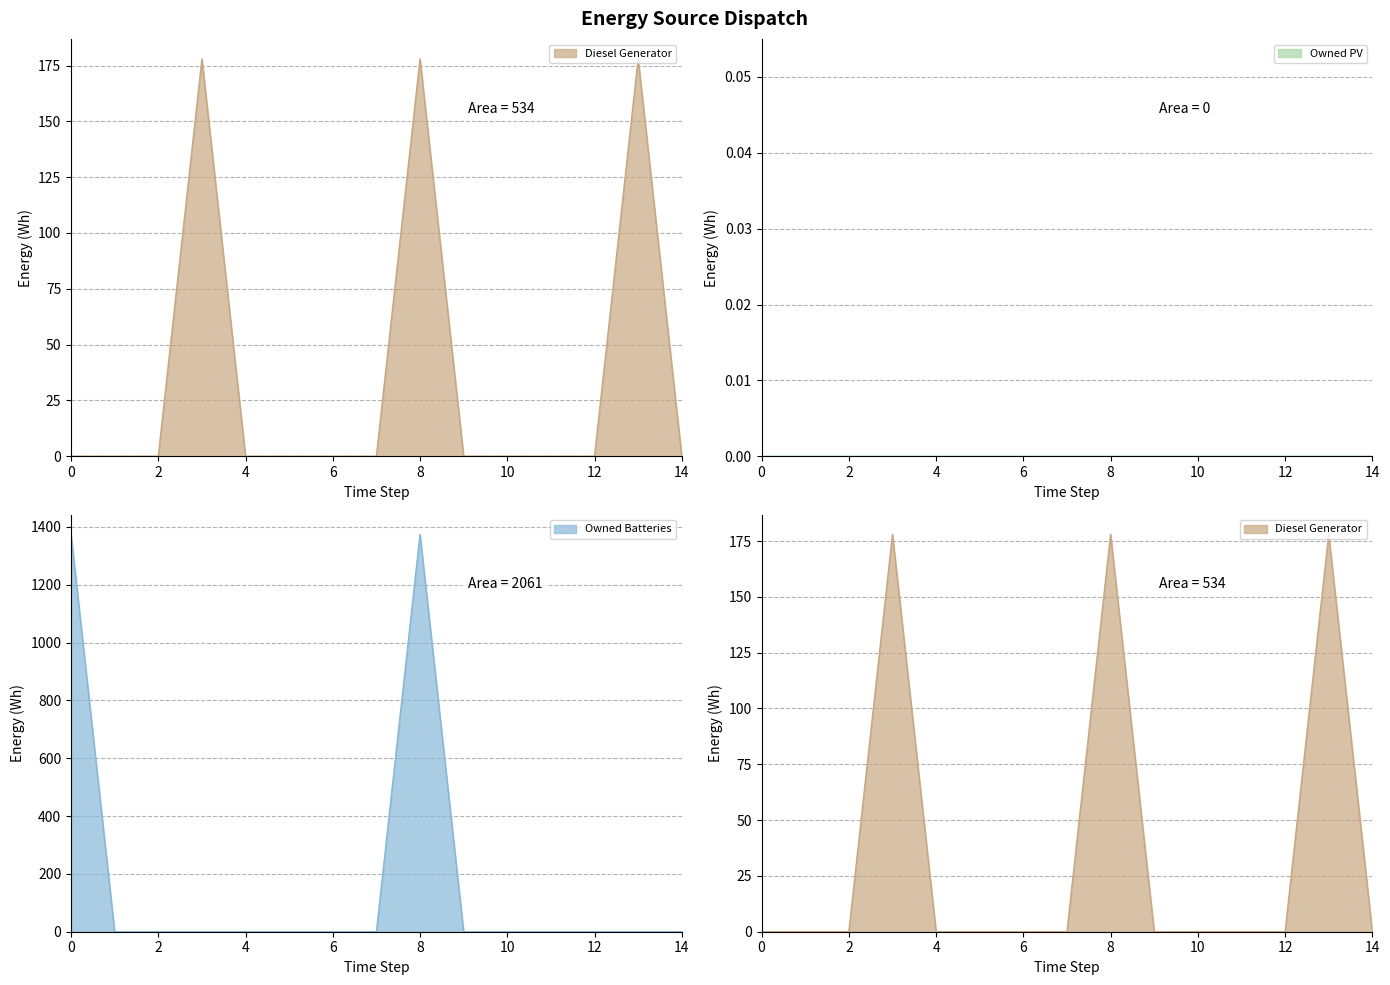

True or false: Owned Batteries has a value of 1374 at 0.

True